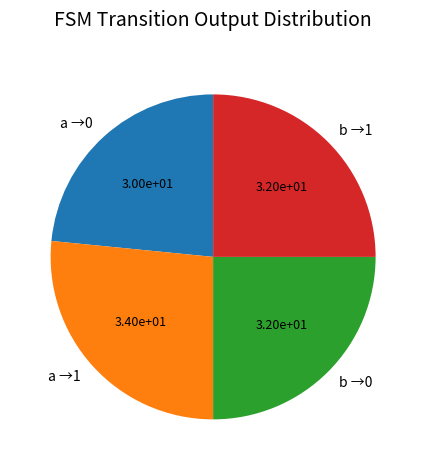

Is the sum of b →1 and a →0 greater than half?

No